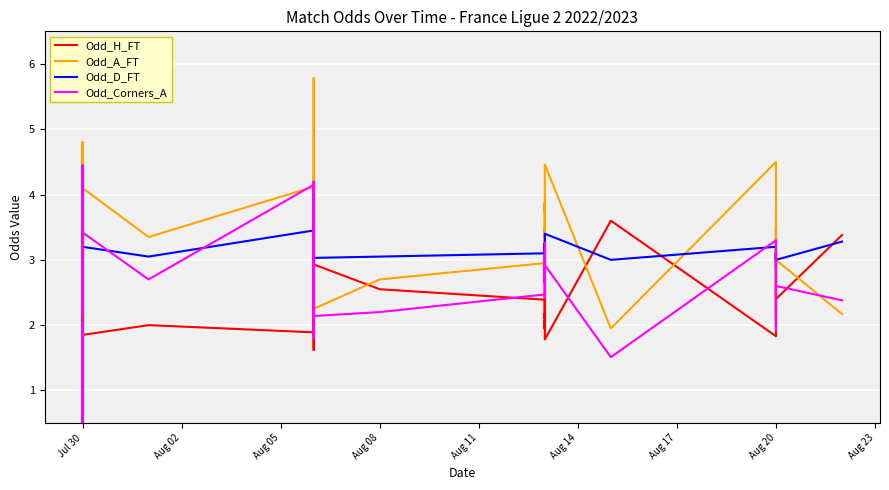

How many lines are shown in the chart?

4